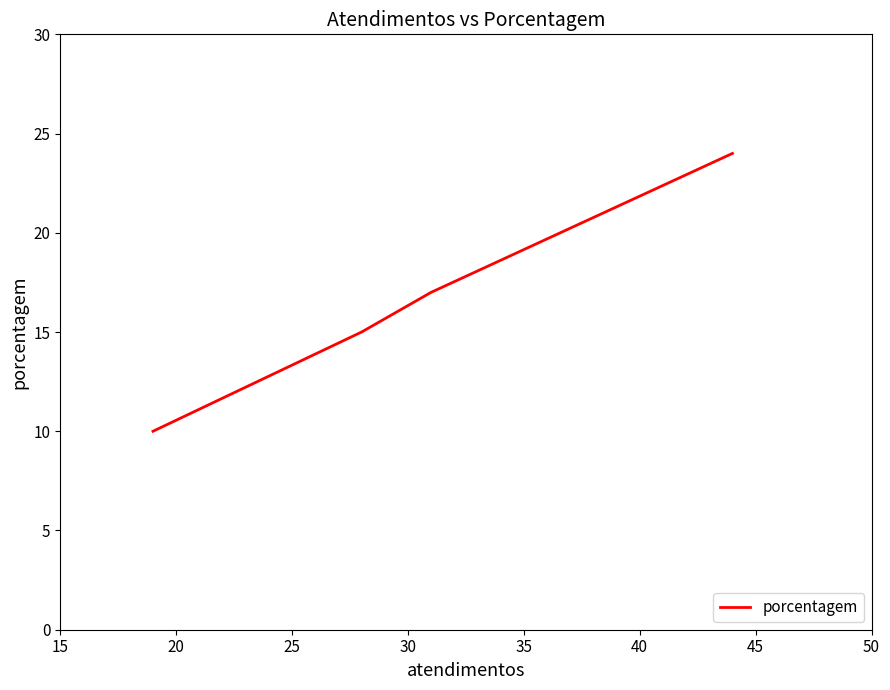

Does the chart have visible grid lines?

No